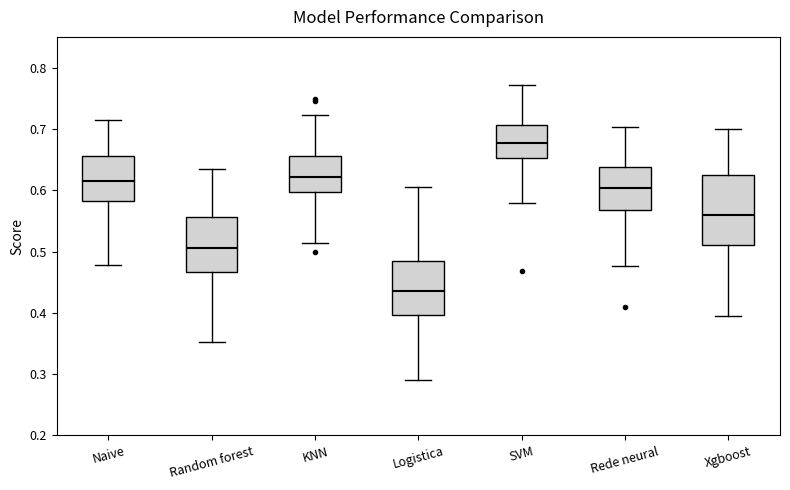

Comparing the boxes themselves (not the whiskers), which one is the tallest?

Xgboost